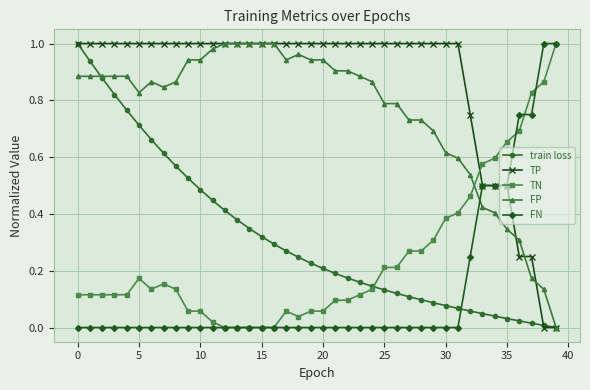

Which series has the largest total across all categories?

TP